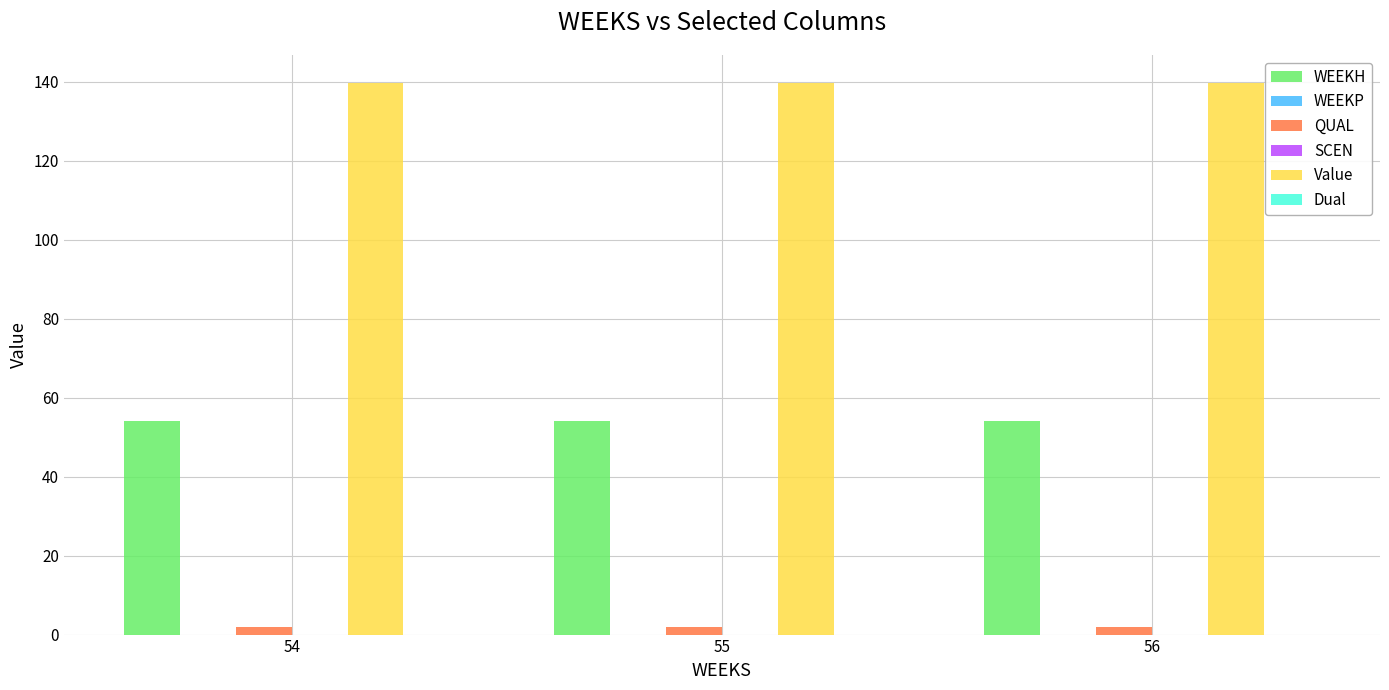

What is the greatest value displayed?

139.8